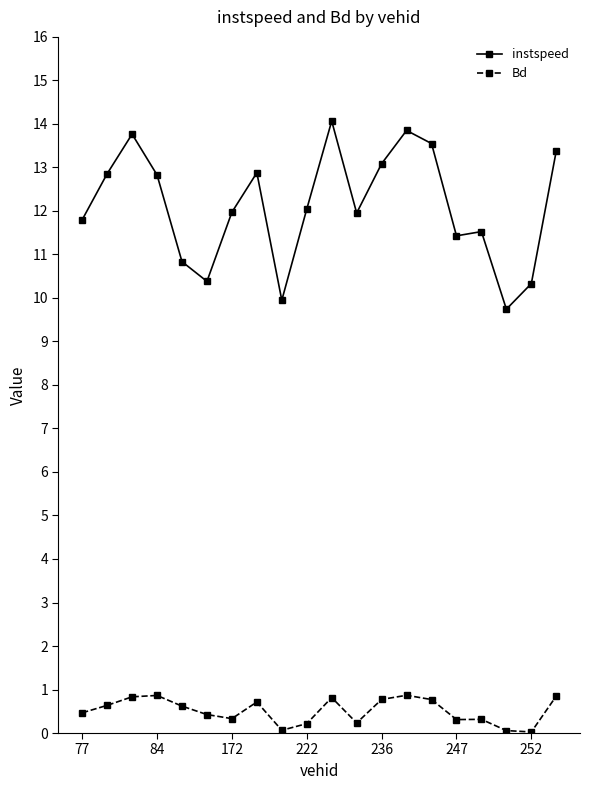

Count the number of categories in the chart.

20